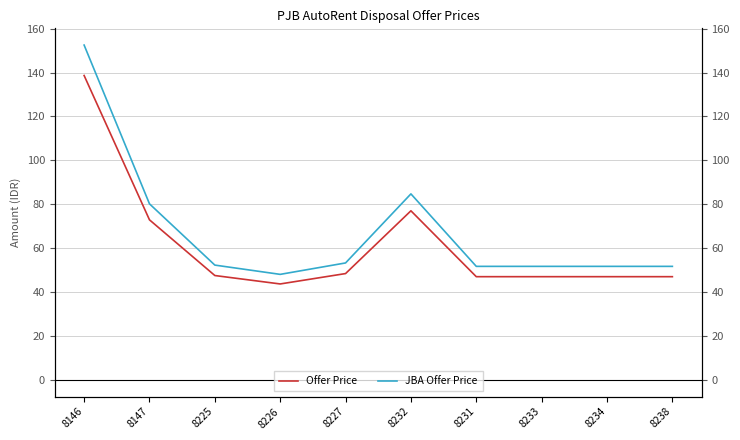

How many lines are shown in the chart?

2